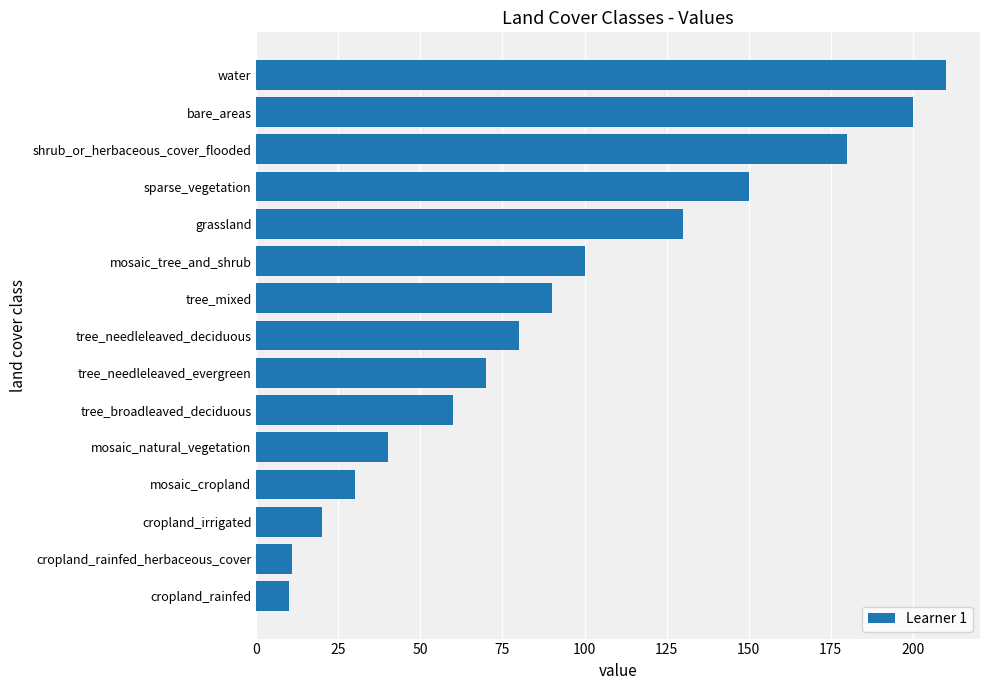

Which has a higher value, mosaic_natural_vegetation or mosaic_cropland?

mosaic_natural_vegetation